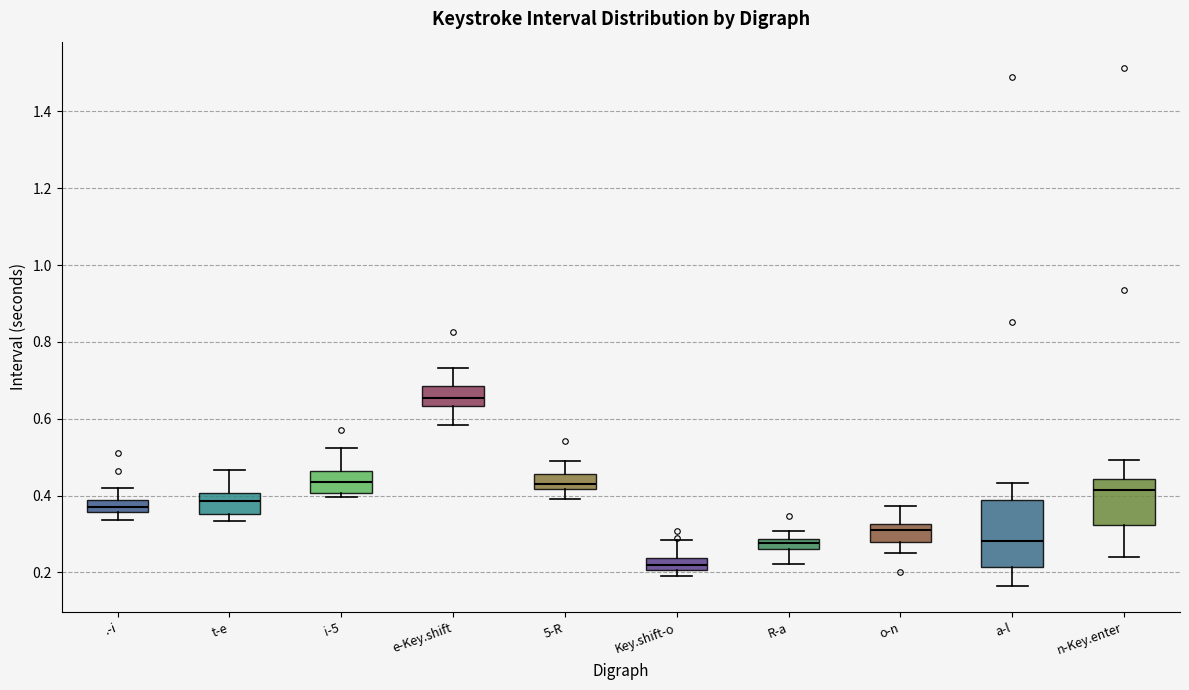

Which box is the tallest, from its lower edge to its upper edge?

a-l